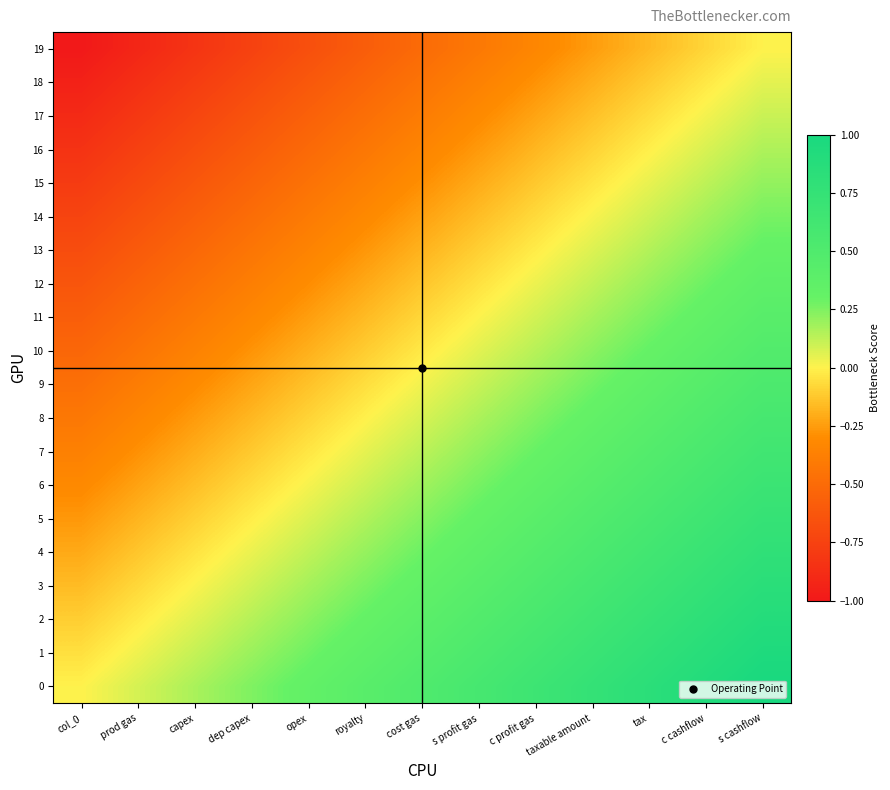

At which category is the sum across all series the highest?

s cashflow